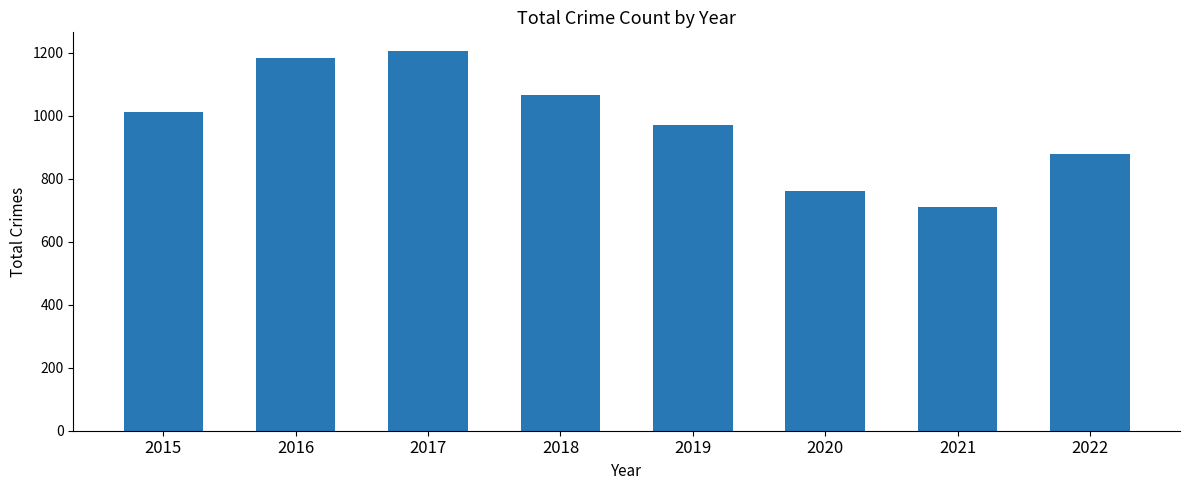

At which category does the chart reach its peak across all series?

2017